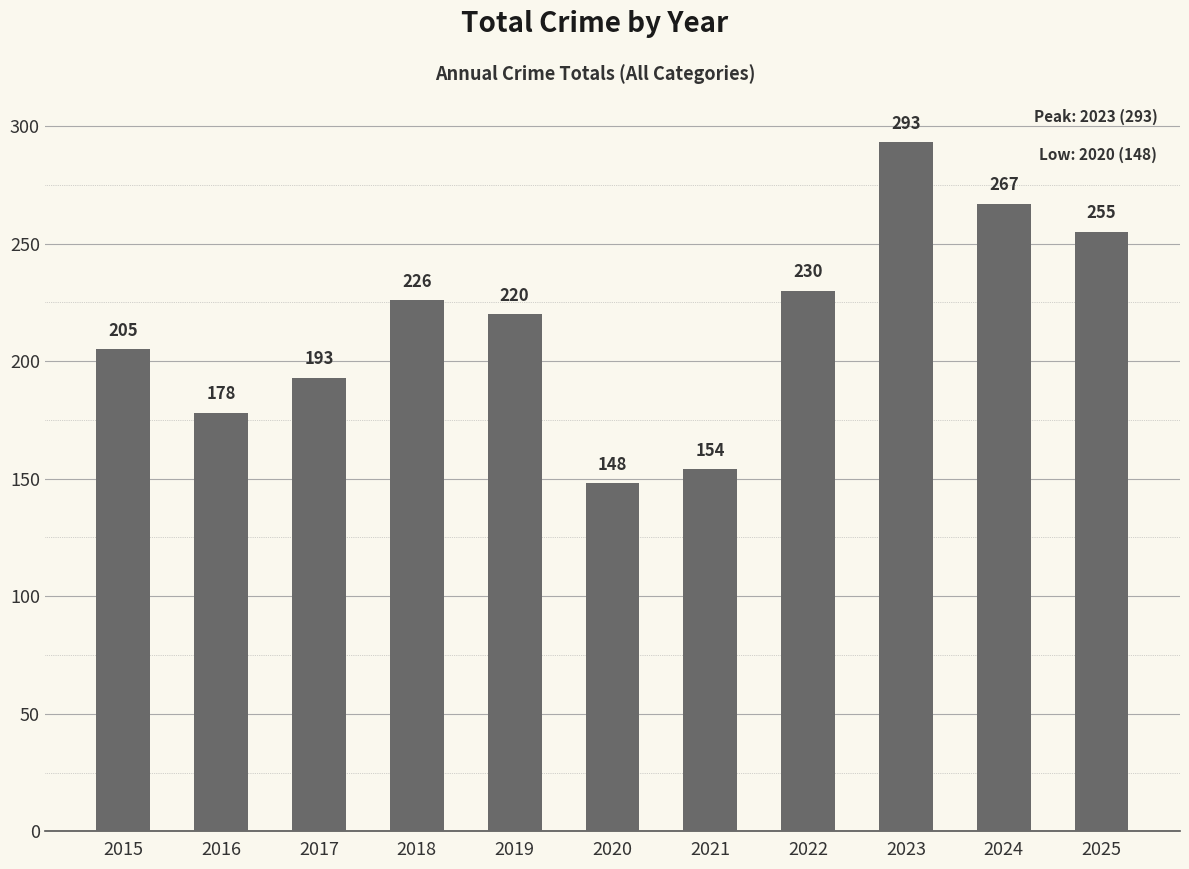

What is the sum of the values at 2019 and 2020?

368